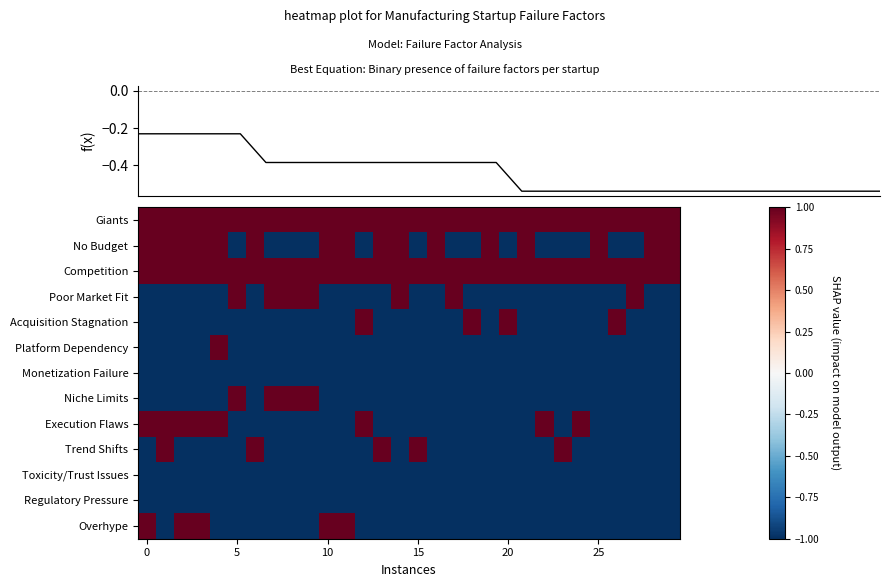

How many values in Poor Market Fit are above zero?

7